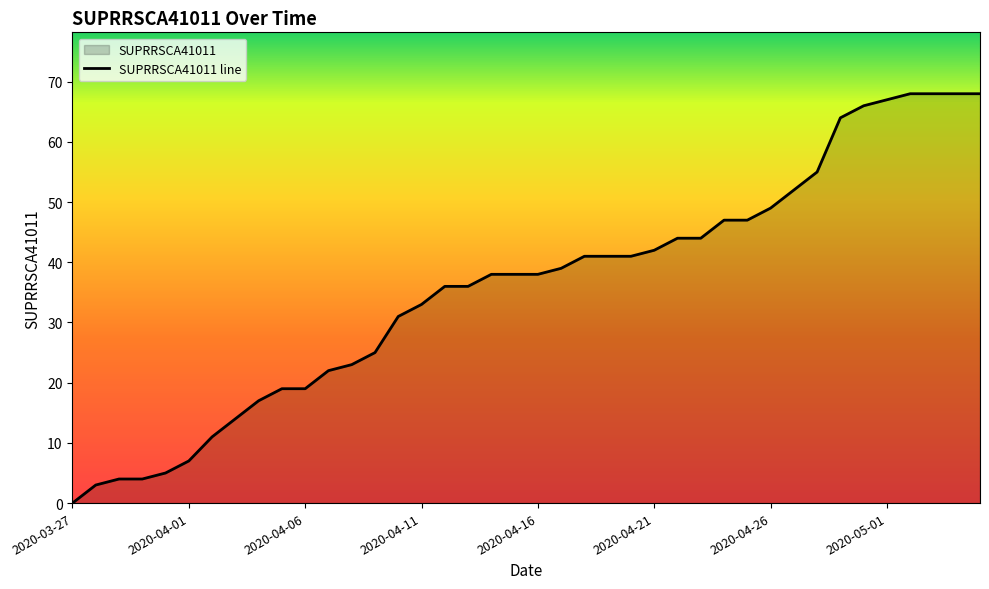

What is the value of the 19th point from the left?

38